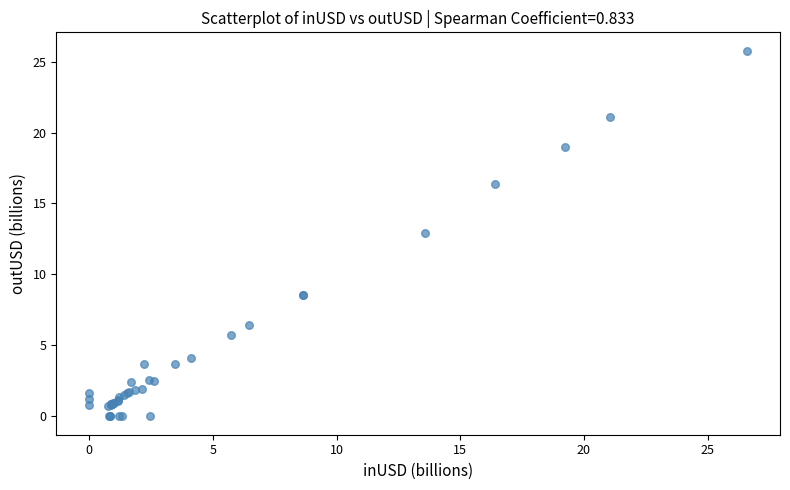

What Y value in the scatter plot is closest to 12?

13.0